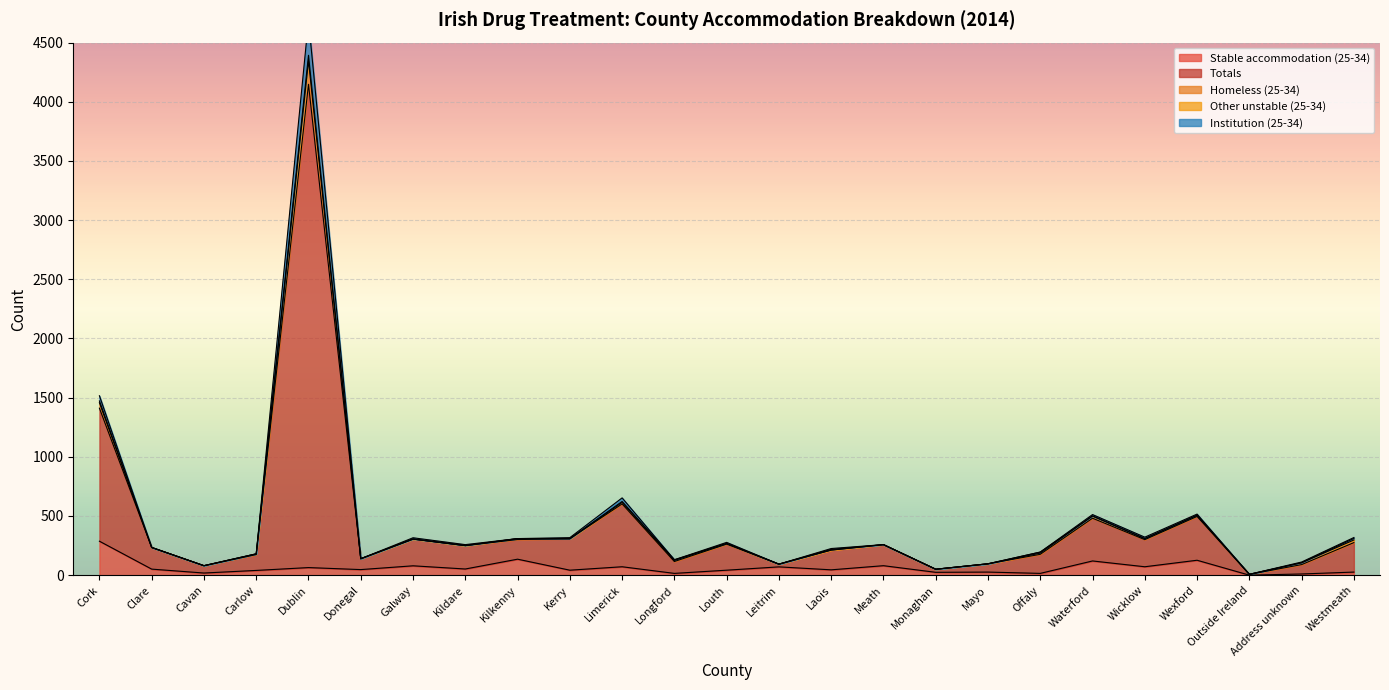

At which label does Homeless (25-34) first exceed 250?

Cork